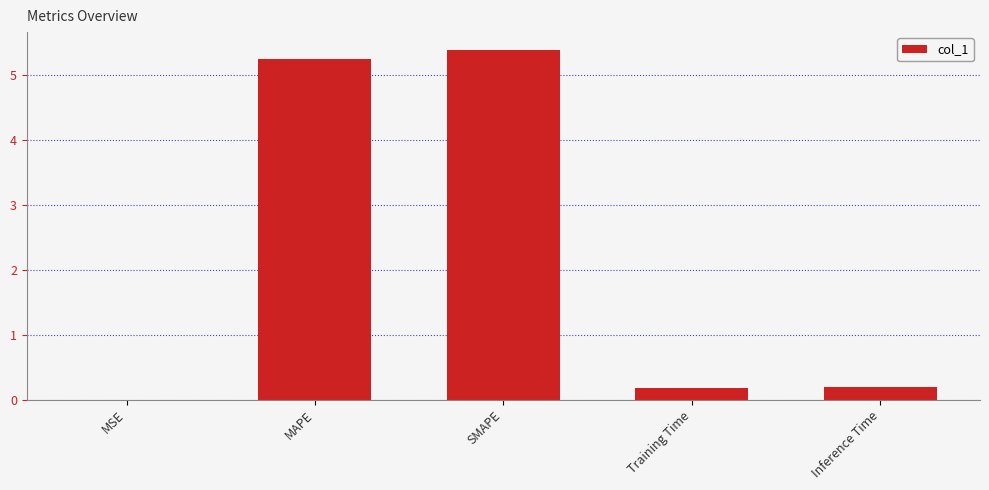

How many distinct data groups are displayed?

1